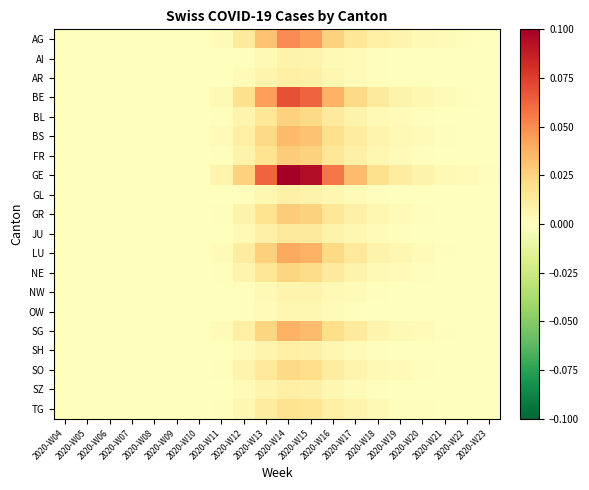

How many distinct data groups are displayed?

20